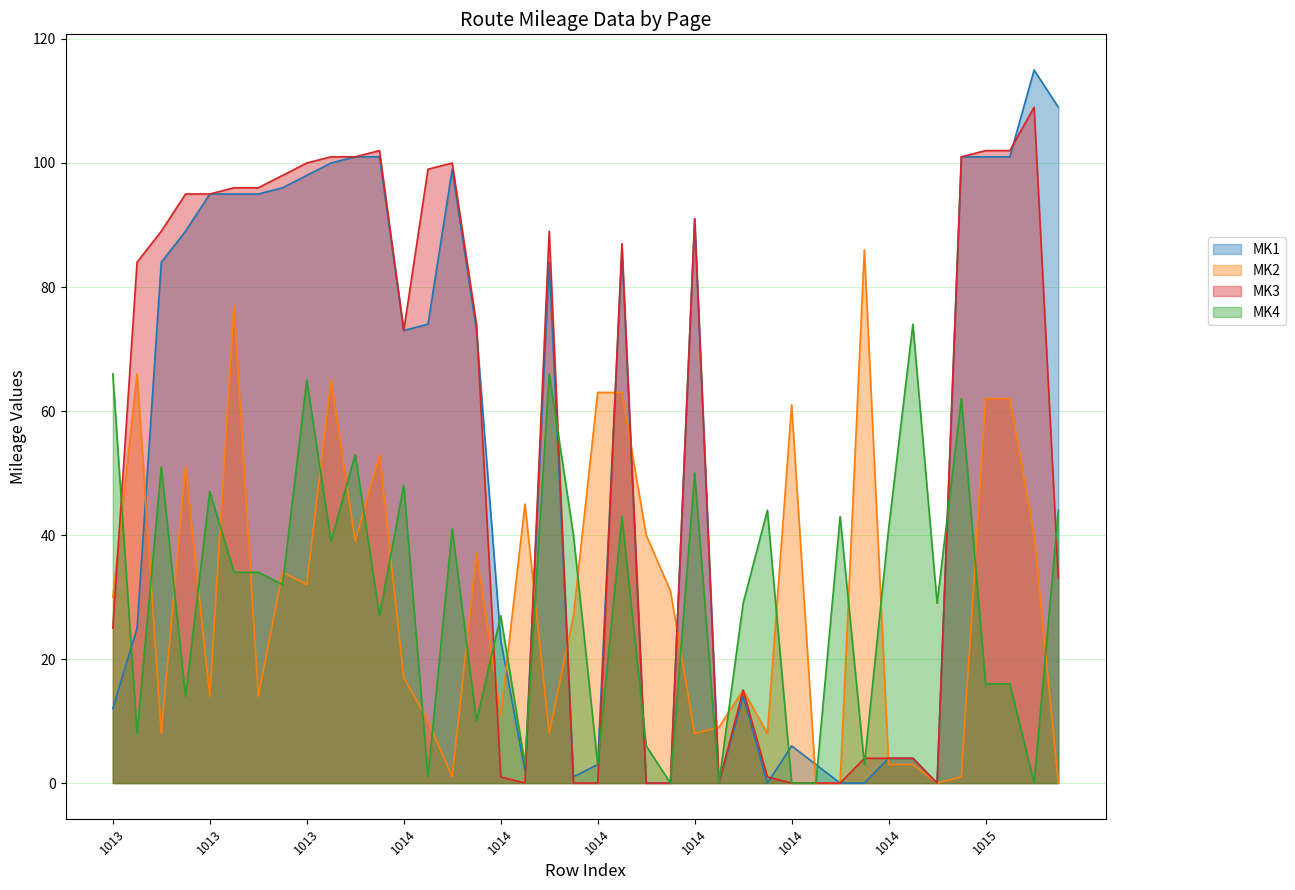

Between which two adjacent categories do MK2 and MK4 first intersect?

1013 and 1013